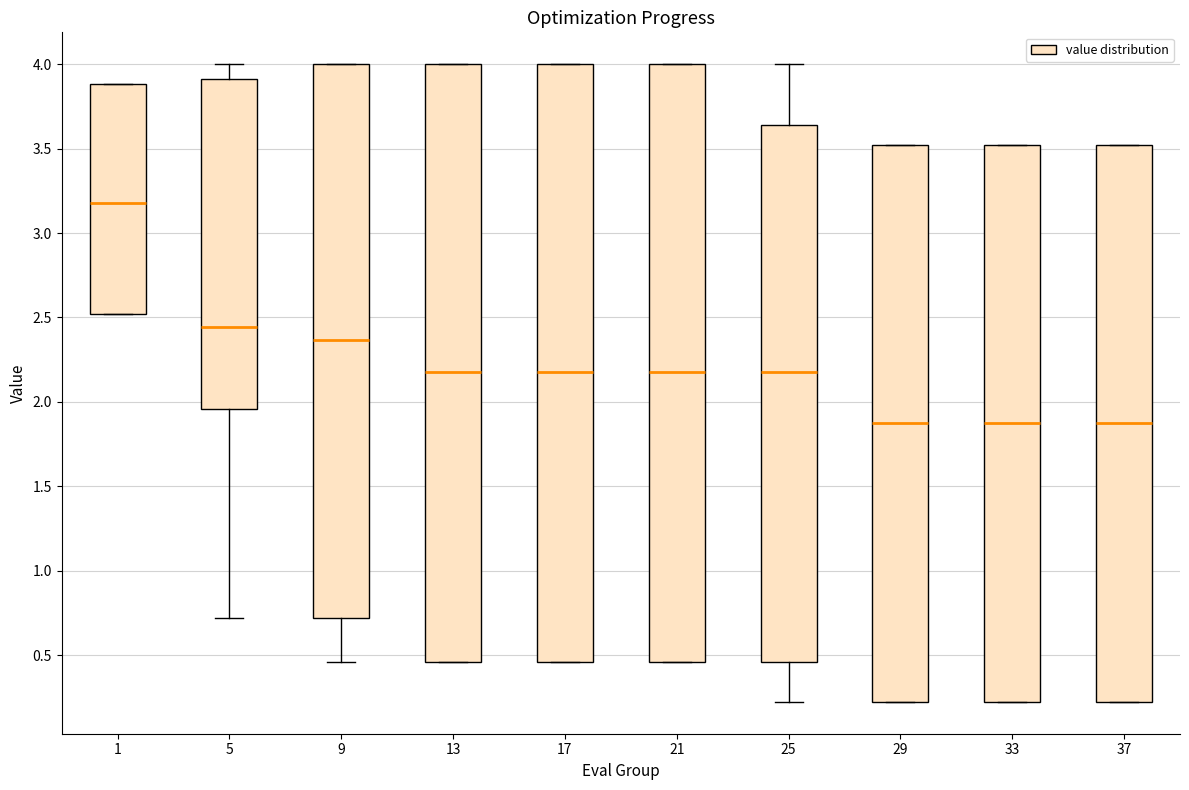

Reading left to right, read every box against the y-axis: the position of its median line, the range the box covers, and the ends of its whiskers. The values are not printed on the chart, so give them approximately, as read against the axis.

1: median 3.20, box 2.50 to 3.90, whiskers 2.50 to 3.90
5: median 2.45, box 1.95 to 3.90, whiskers 0.70 to 4.00
9: median 2.35, box 0.70 to 4.00, whiskers 0.45 to 4.00
13: median 2.15, box 0.45 to 4.00, whiskers 0.45 to 4.00
17: median 2.15, box 0.45 to 4.00, whiskers 0.45 to 4.00
21: median 2.15, box 0.45 to 4.00, whiskers 0.45 to 4.00
25: median 2.15, box 0.45 to 3.65, whiskers 0.20 to 4.00
29: median 1.85, box 0.20 to 3.50, whiskers 0.20 to 3.50
33: median 1.85, box 0.20 to 3.50, whiskers 0.20 to 3.50
37: median 1.85, box 0.20 to 3.50, whiskers 0.20 to 3.50